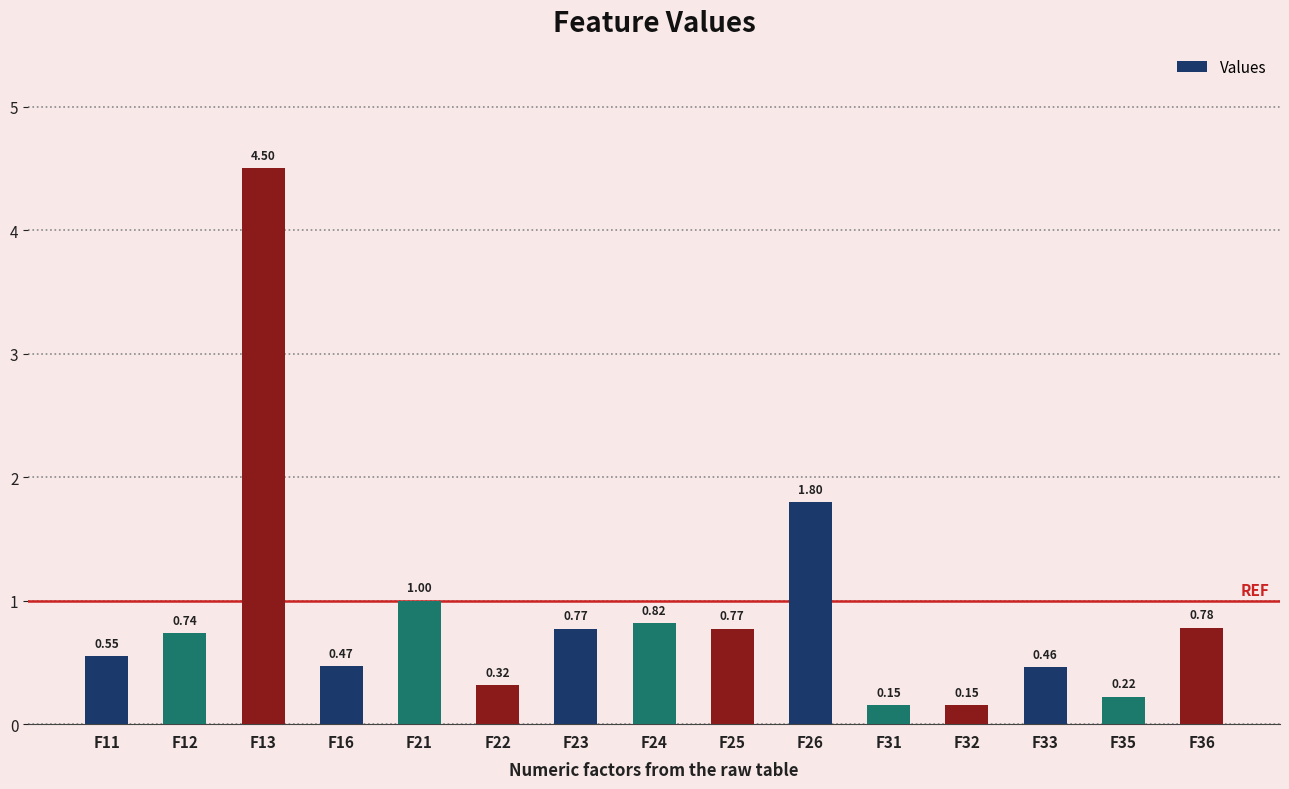

What is the change in value from F13 to F33?

-4.0